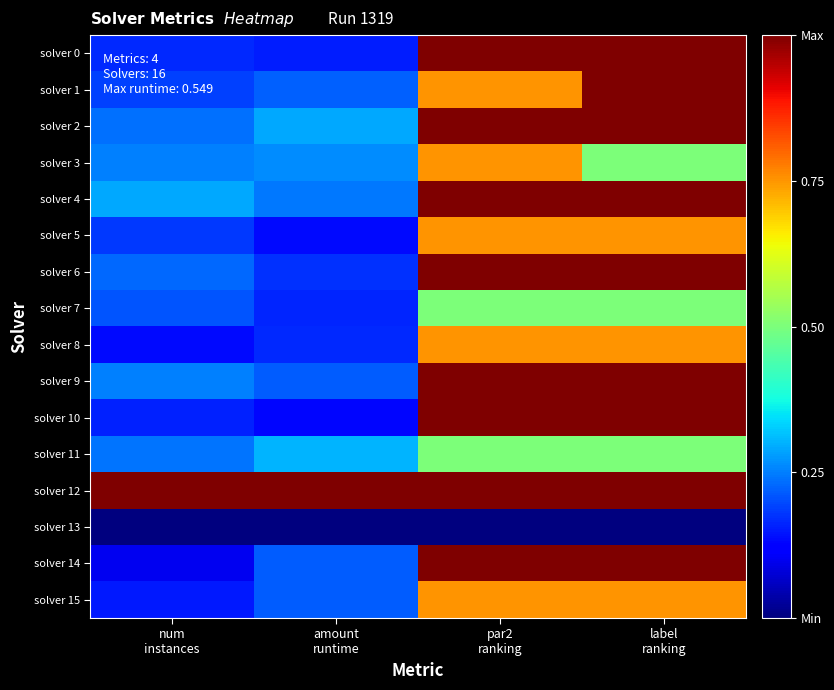

At how many categories does at least one series exceed 0?

4